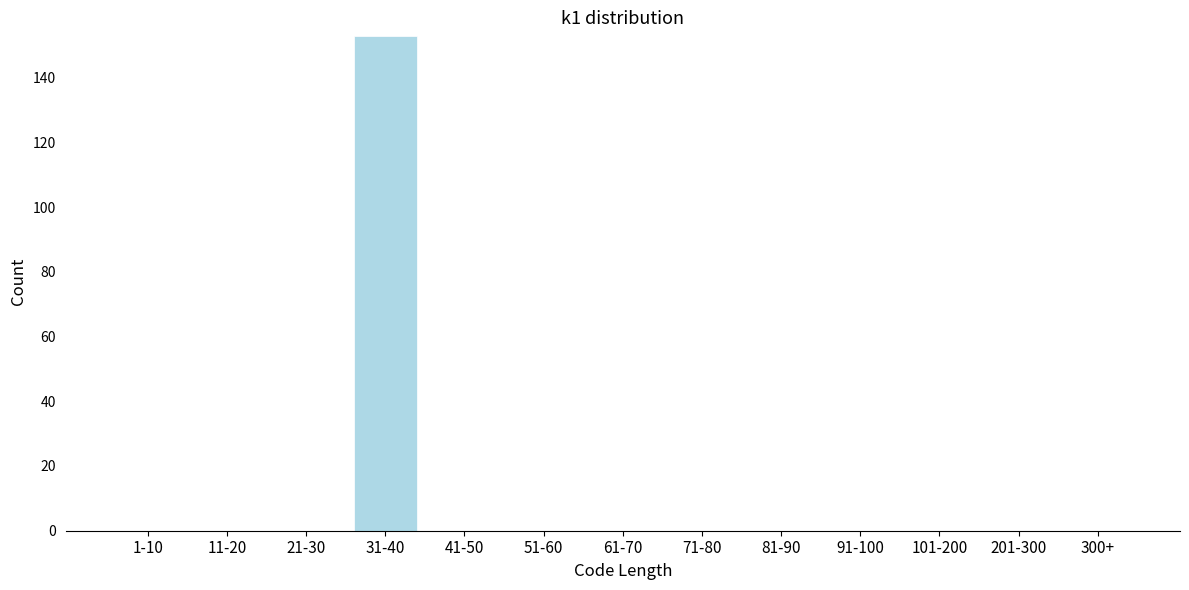

Reading right to left, list all the values displayed in this chart.

300+=0	201-300=0	101-200=0	91-100=0	81-90=0	71-80=0	61-70=0	51-60=0	41-50=0	31-40=153	21-30=0	11-20=0	1-10=0